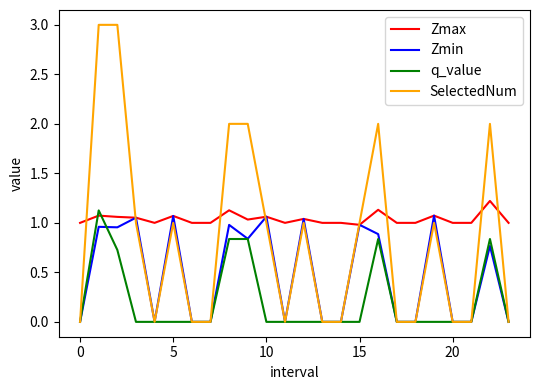

Which series has the largest total across all categories?

Zmax